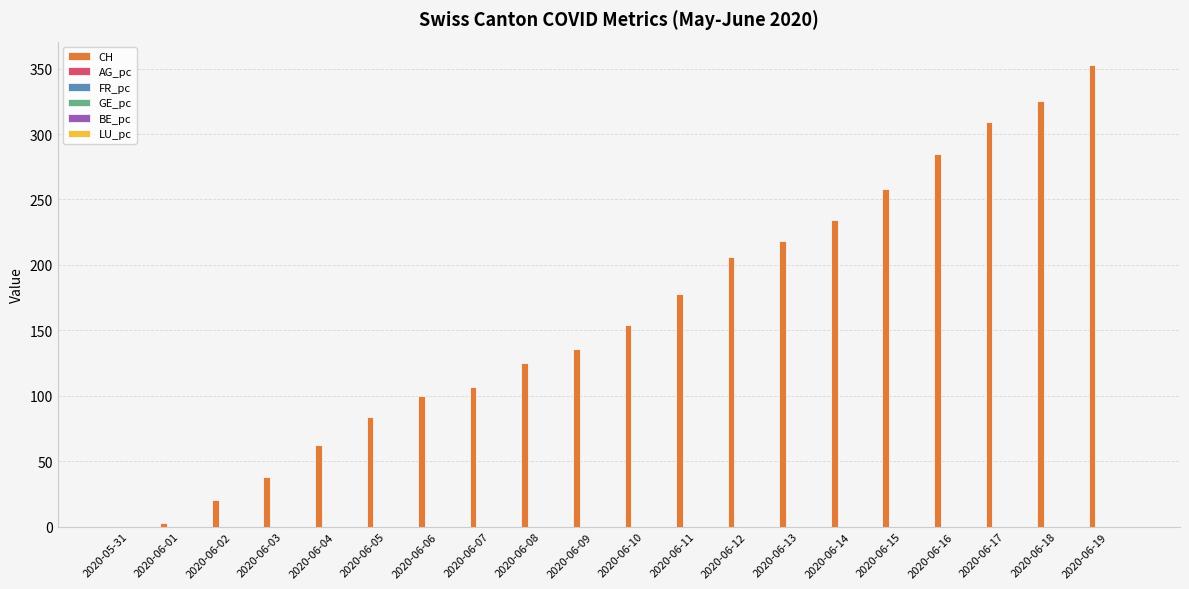

Which series has the largest total across all categories?

CH